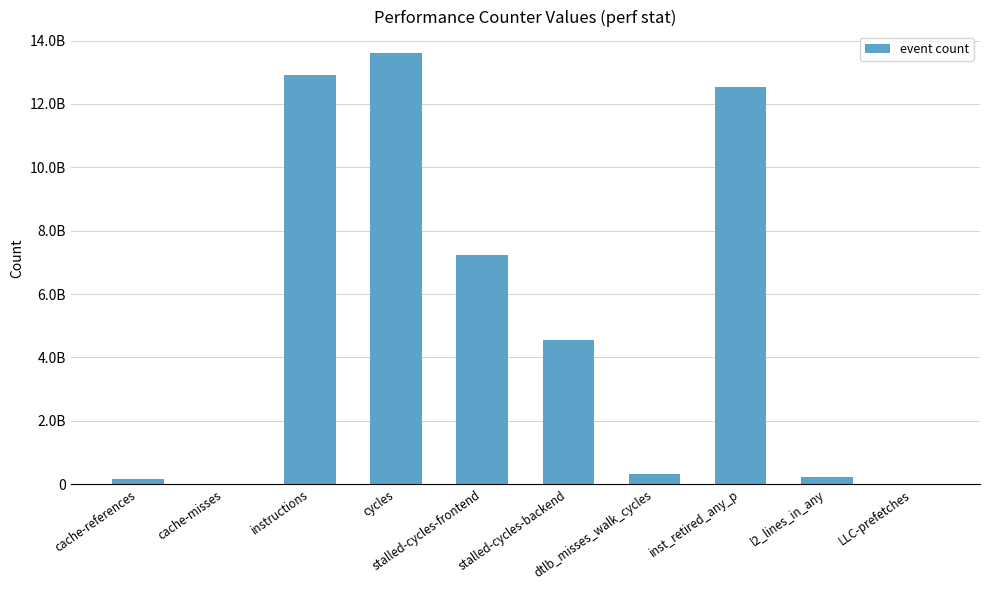

Does the chart contain any negative values?

No